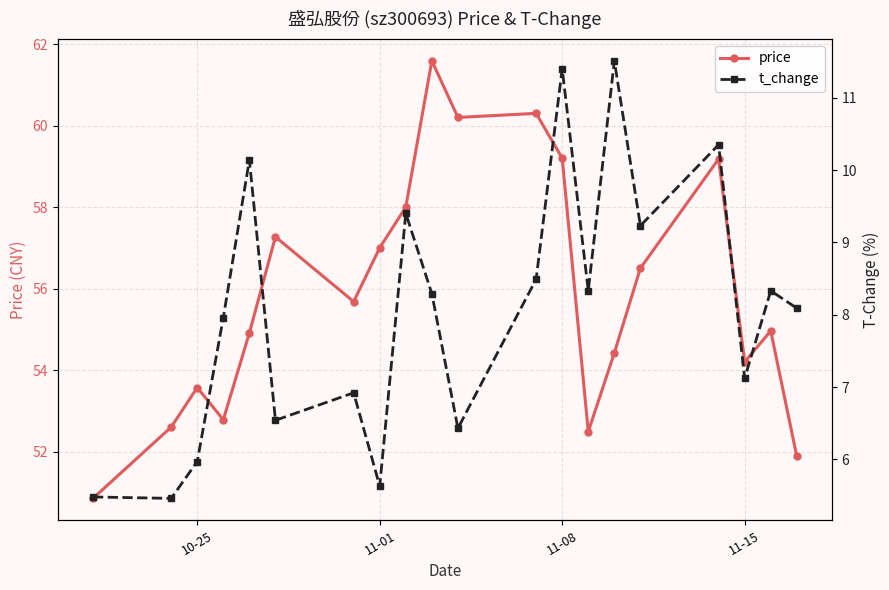

The price series shows 53.6 at 10-25. True or false?

True